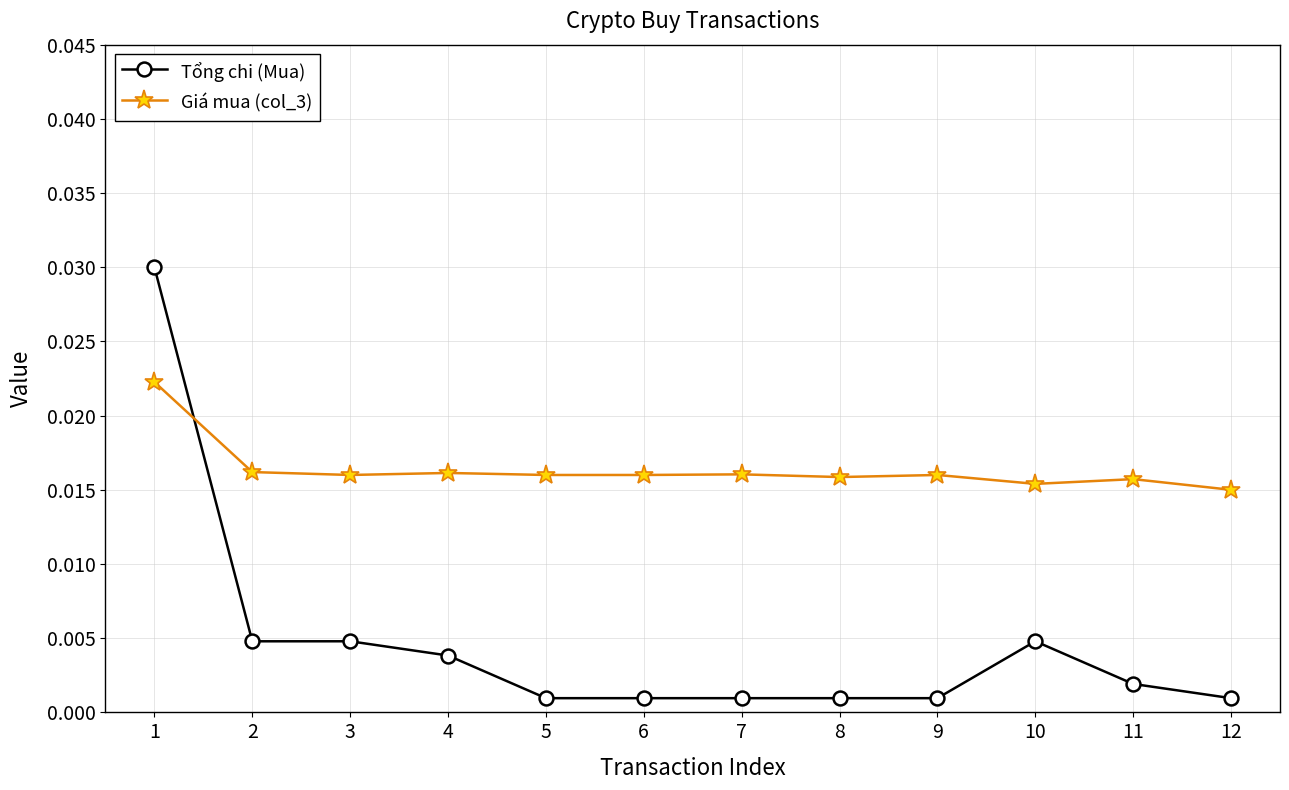

Rank the series by their maximum value, from lowest to highest.

Giá mua (col_3), Tổng chi (Mua)